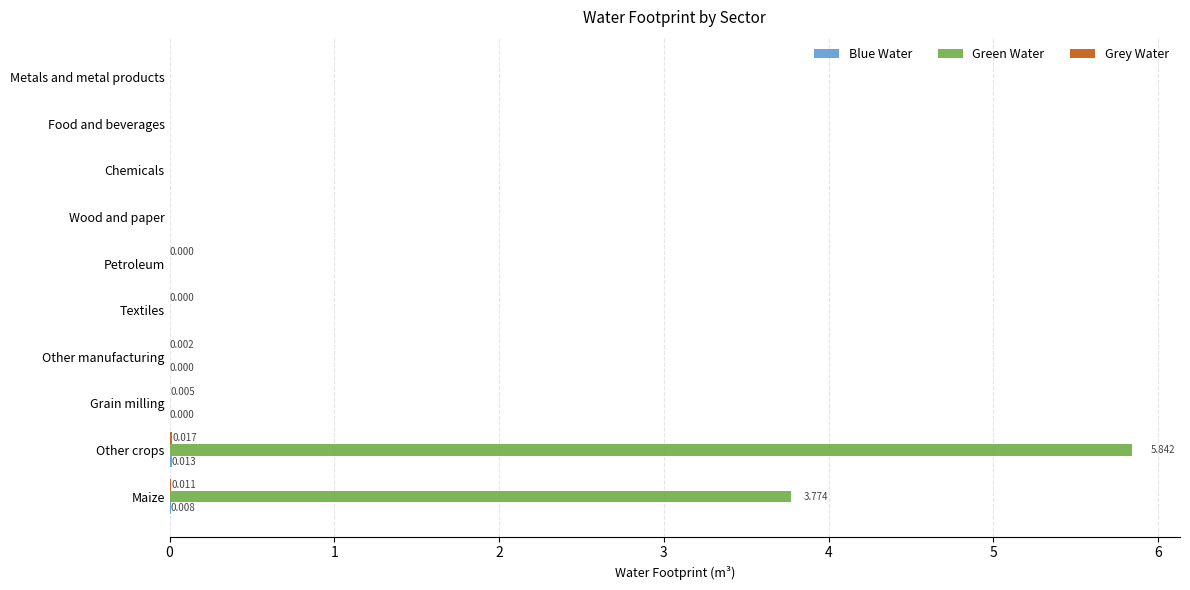

At which category does the chart reach its peak across all series?

Other crops